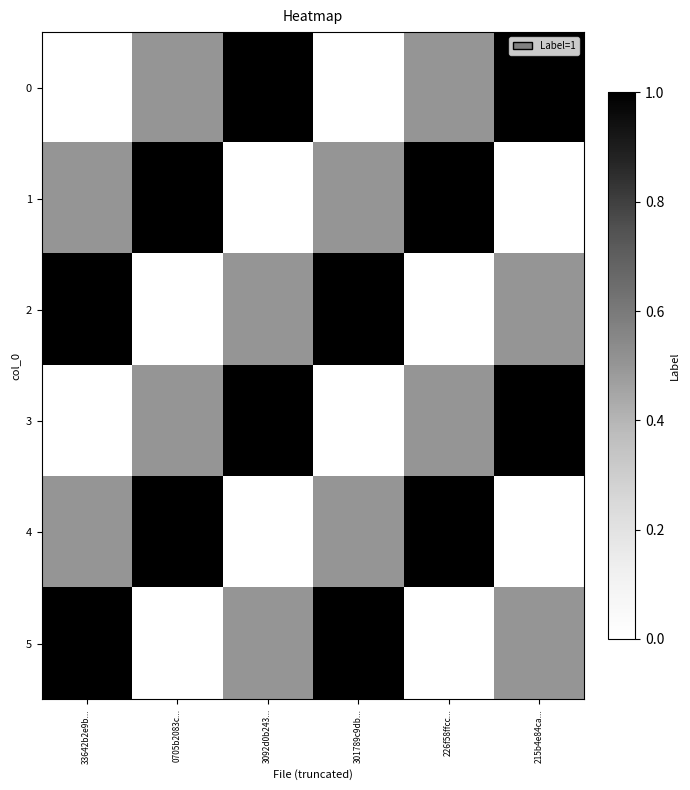

At which category is the sum across all series the highest?

33642b2e9b...